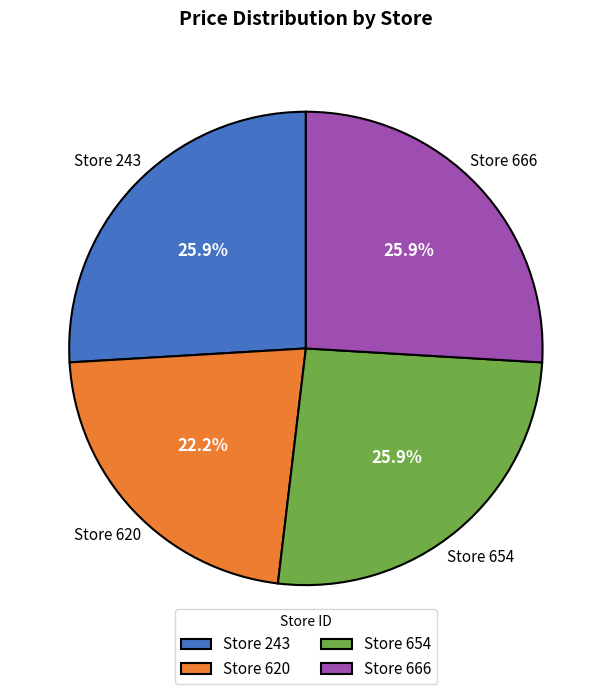

How much of the chart is everything except Store 243?

74.1%